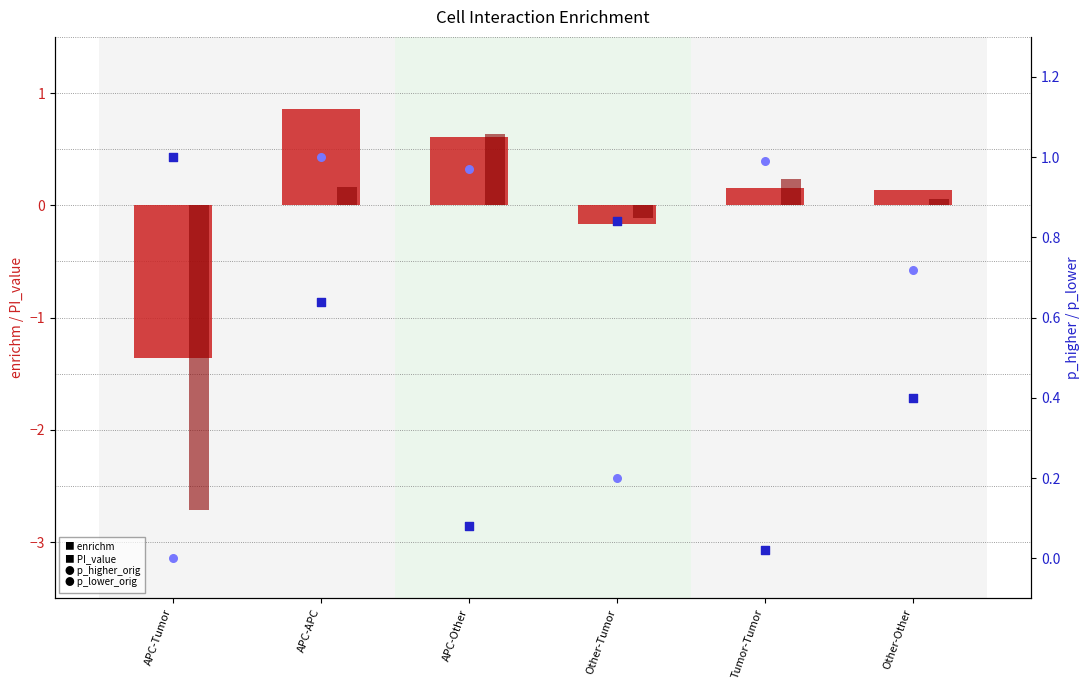

What are all the series names shown in the legend?

enrichm, PI_value, p_higher_orig, p_lower_orig